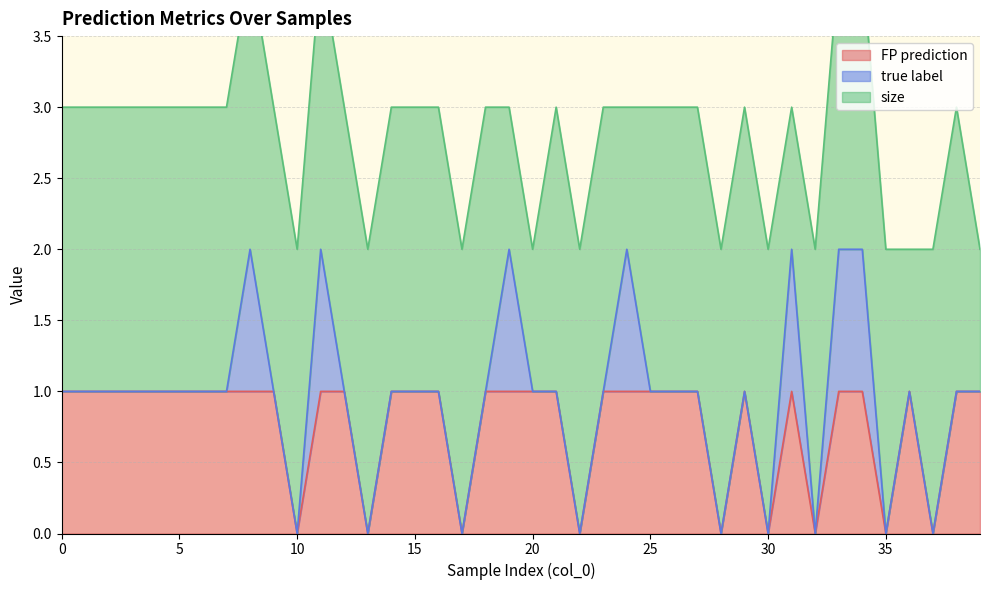

True or false: FP prediction has a value of 1 at 34.

True